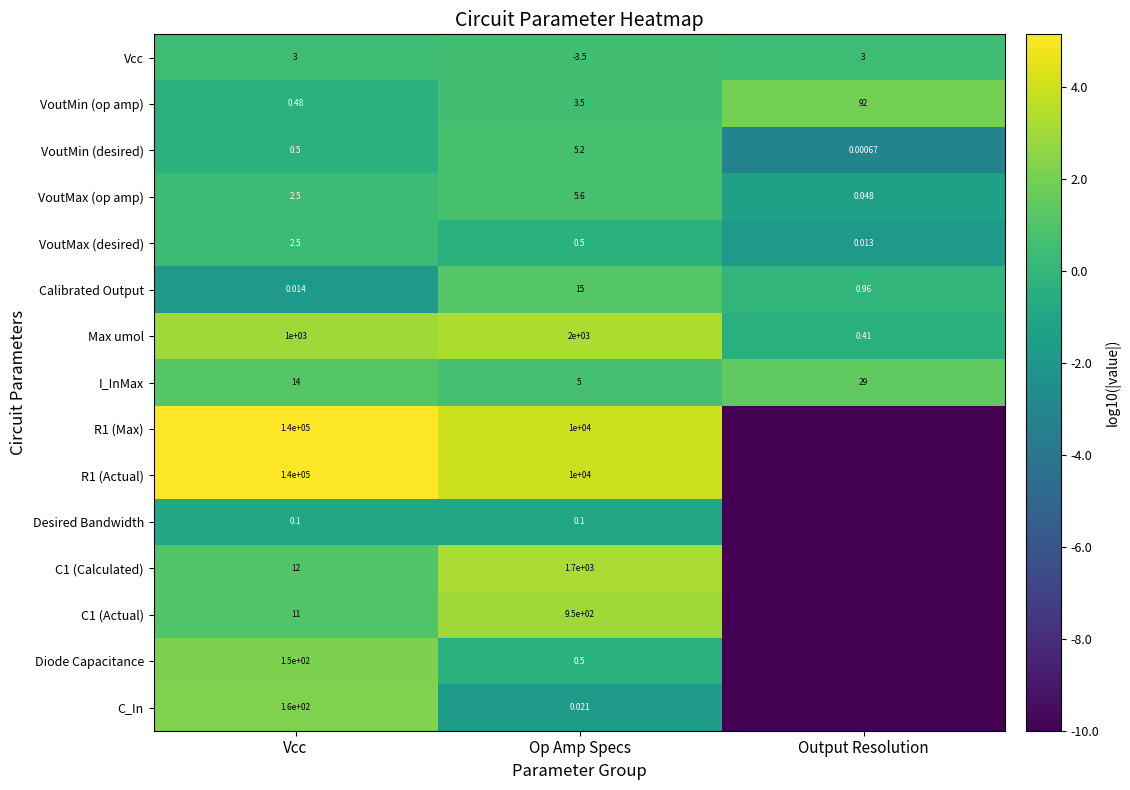

Is it true that R1 (Max) equals 3.5 at Vcc?

False